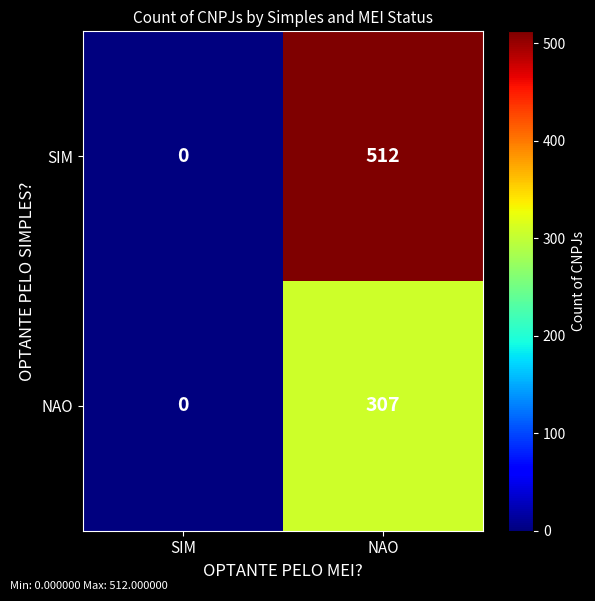

What is the difference between the maximum and minimum values in the SIM series?

512